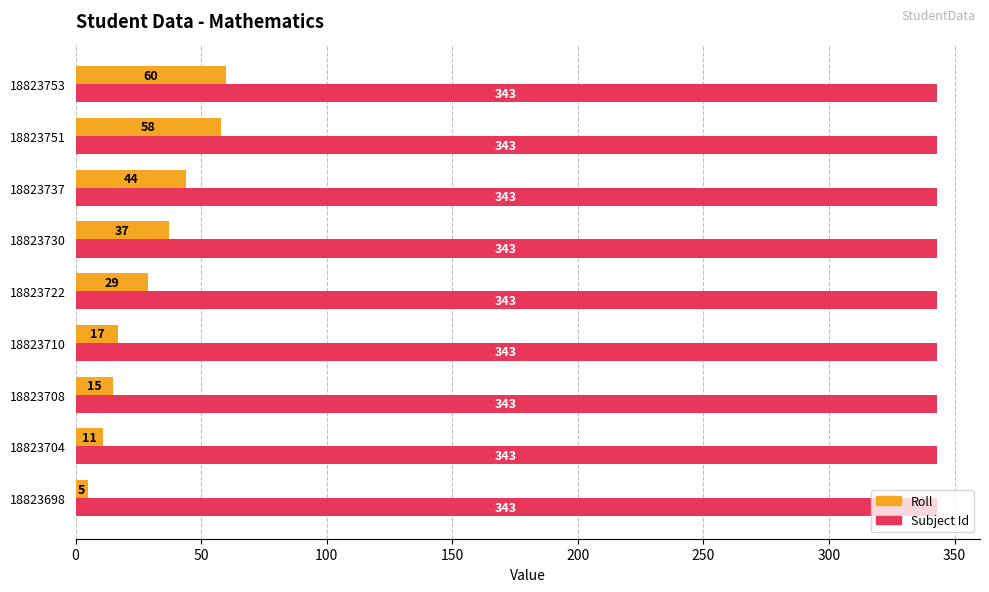

At which category does the chart reach its minimum across all series?

18823698